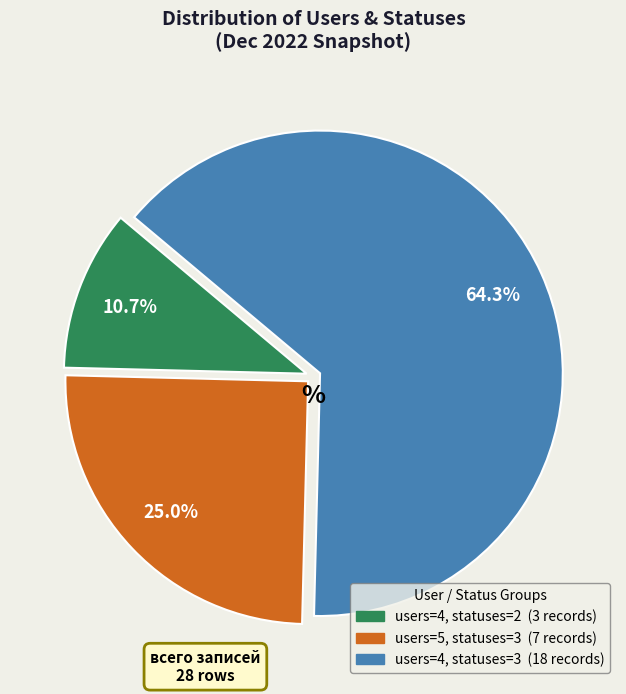

Is there any slice that represents more than half of the pie?

Yes